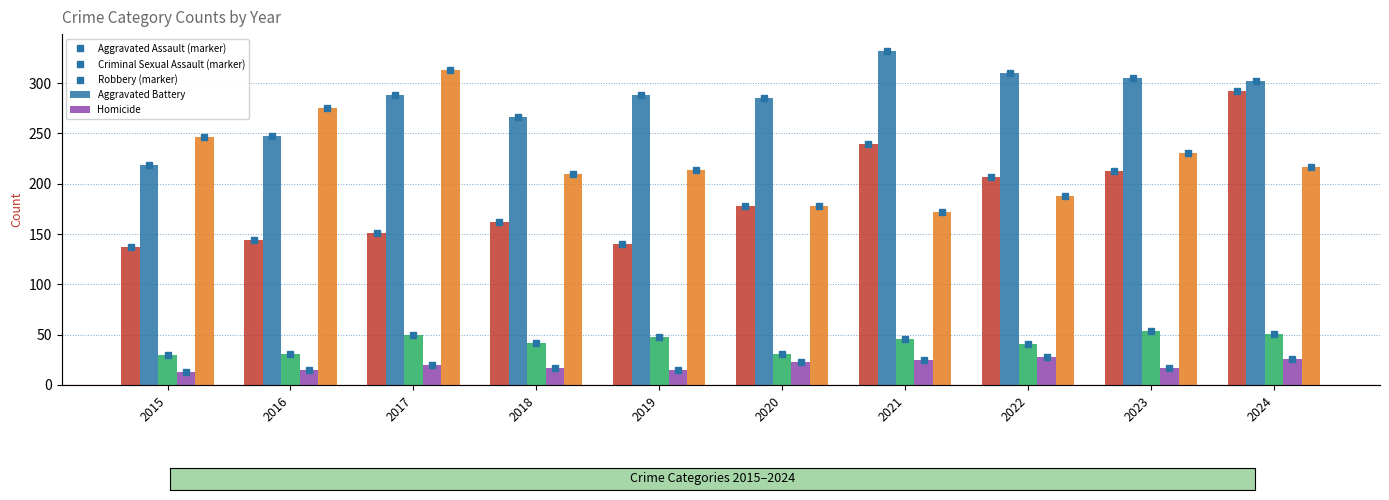

What is the value of the Robbery bar at the 6th from the left?

178